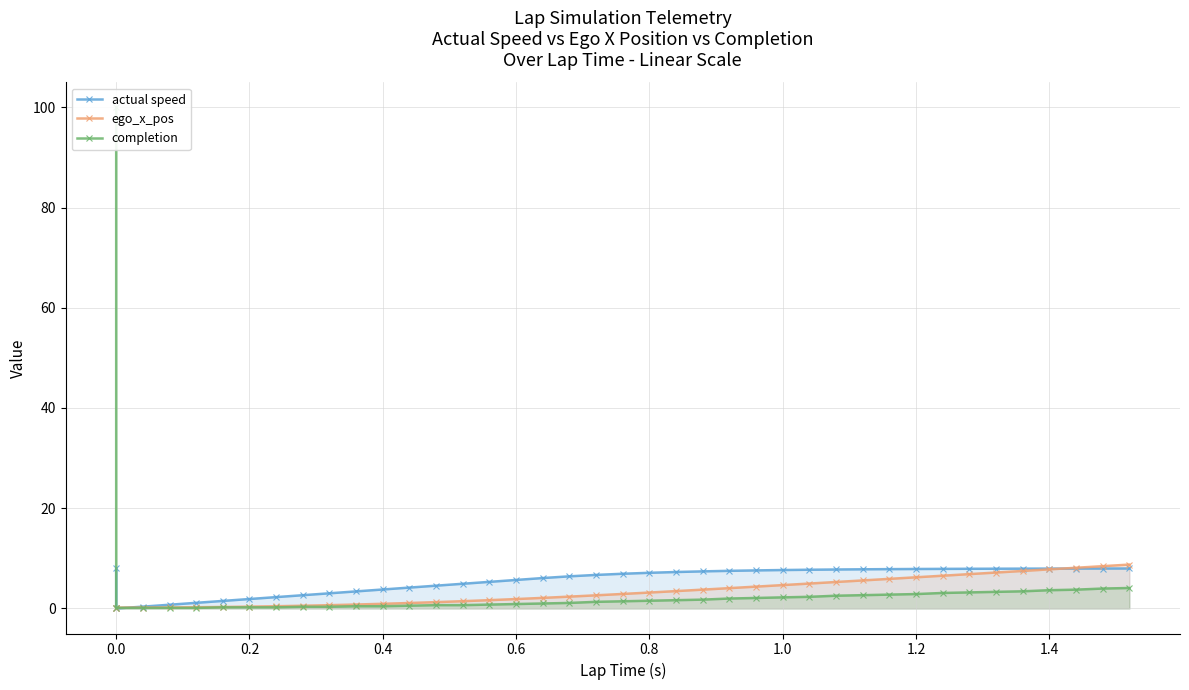

How many data points in ego_x_pos are less than 2?

17